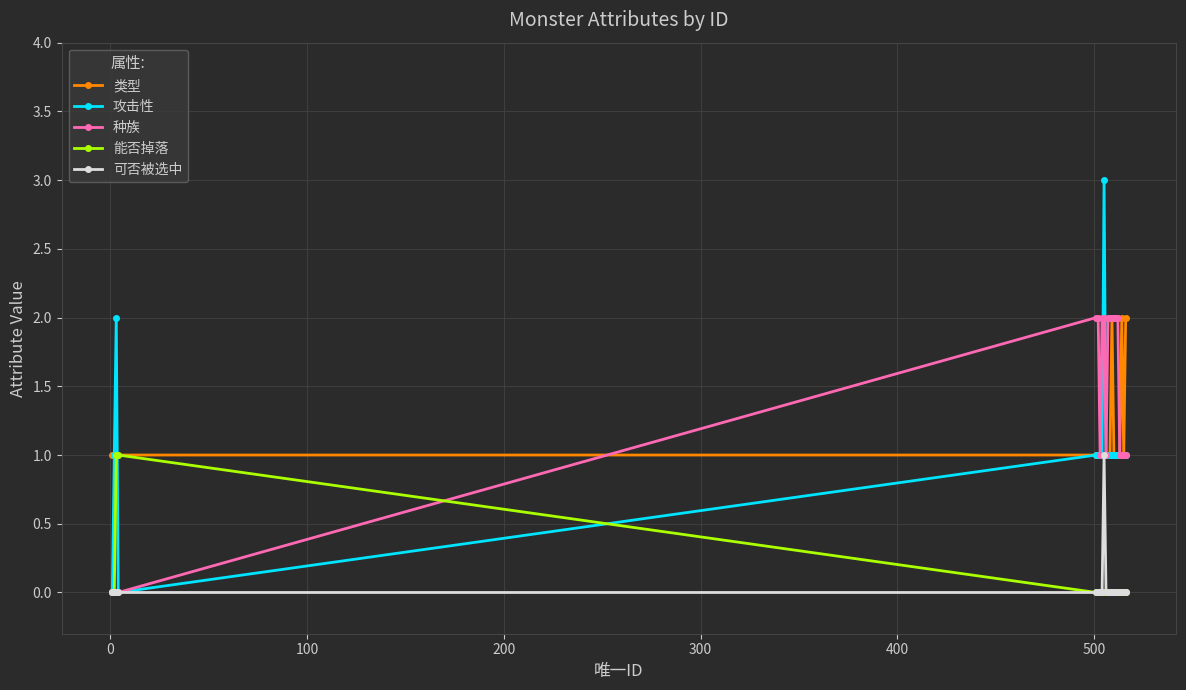

True or false: 可否被选中 has more than 0 points higher than both neighbors.

True